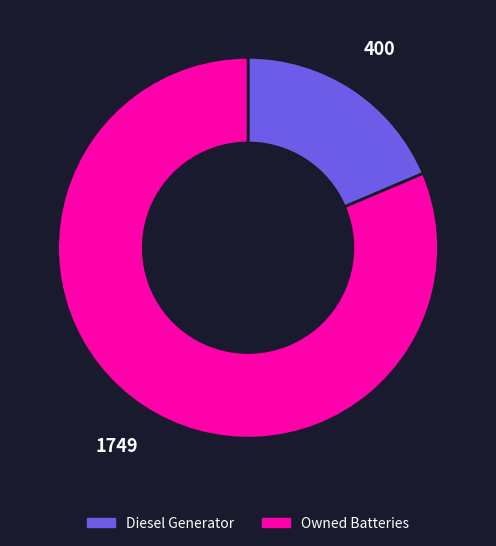

Rank the categories by value from lowest to highest.

Diesel Generator, Owned Batteries